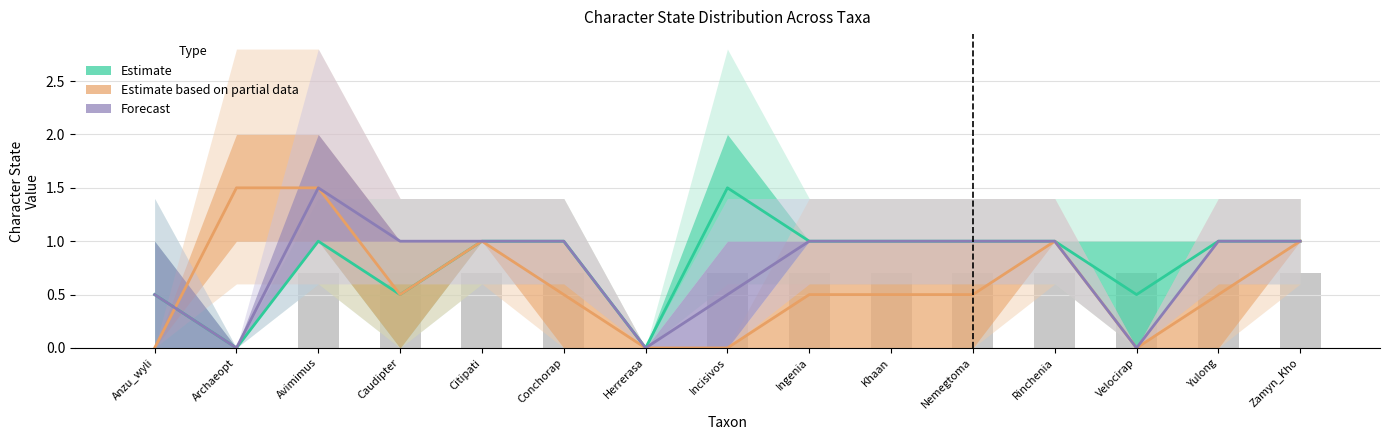

Rank the series at Rinchenia from highest to lowest value.

Estimate, Estimate based on partial data, Forecast